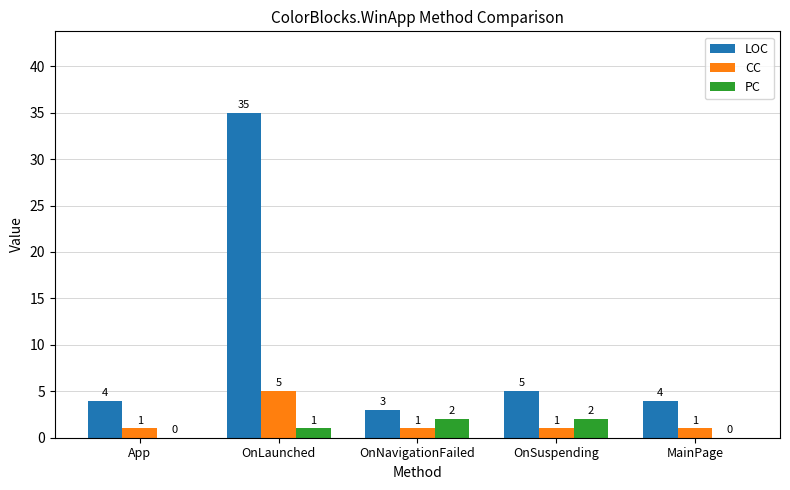

Which series changed the most between App and OnNavigationFailed?

PC